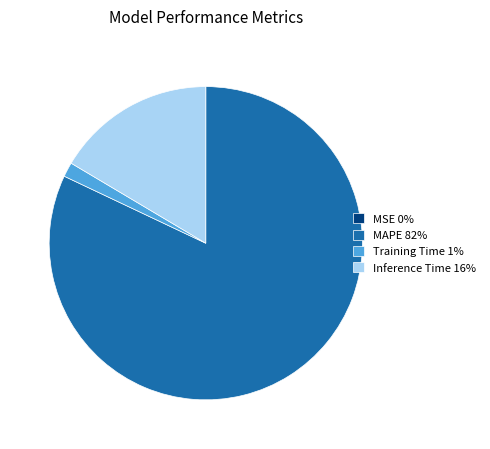

Between MAPE 82% and Inference Time 16%, which is larger?

MAPE 82%